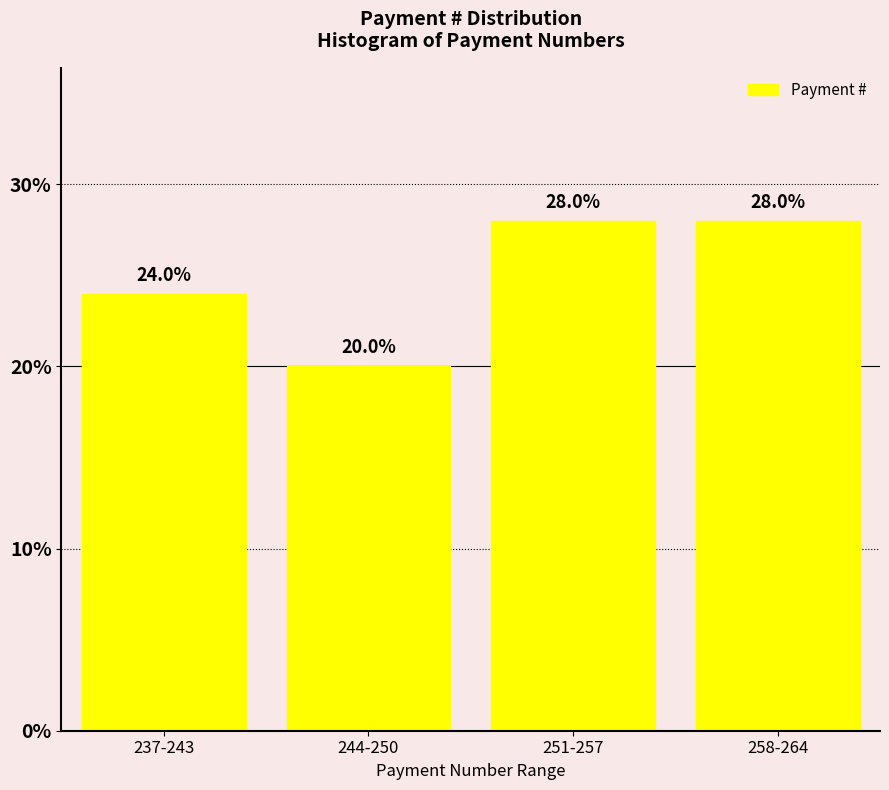

Reading left to right, extract all data points from this chart.

24.0	20.0	28.0	28.0